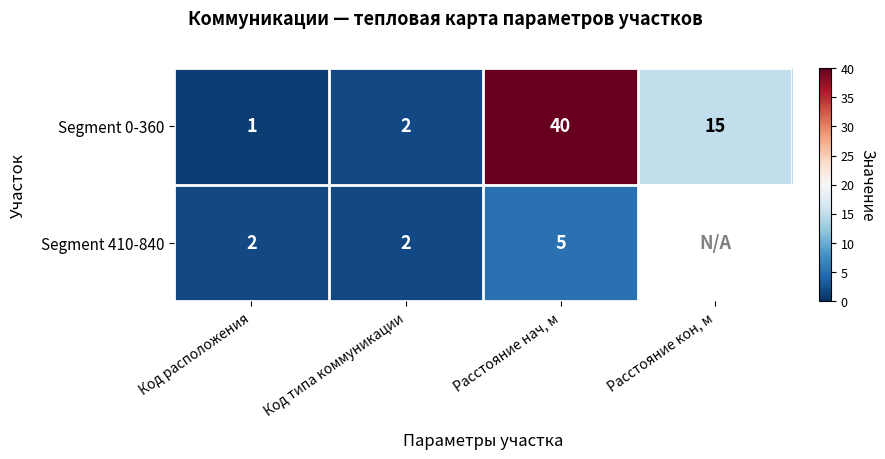

Which category has the highest value in the Segment 0-360 series?

Расстояние нач, м